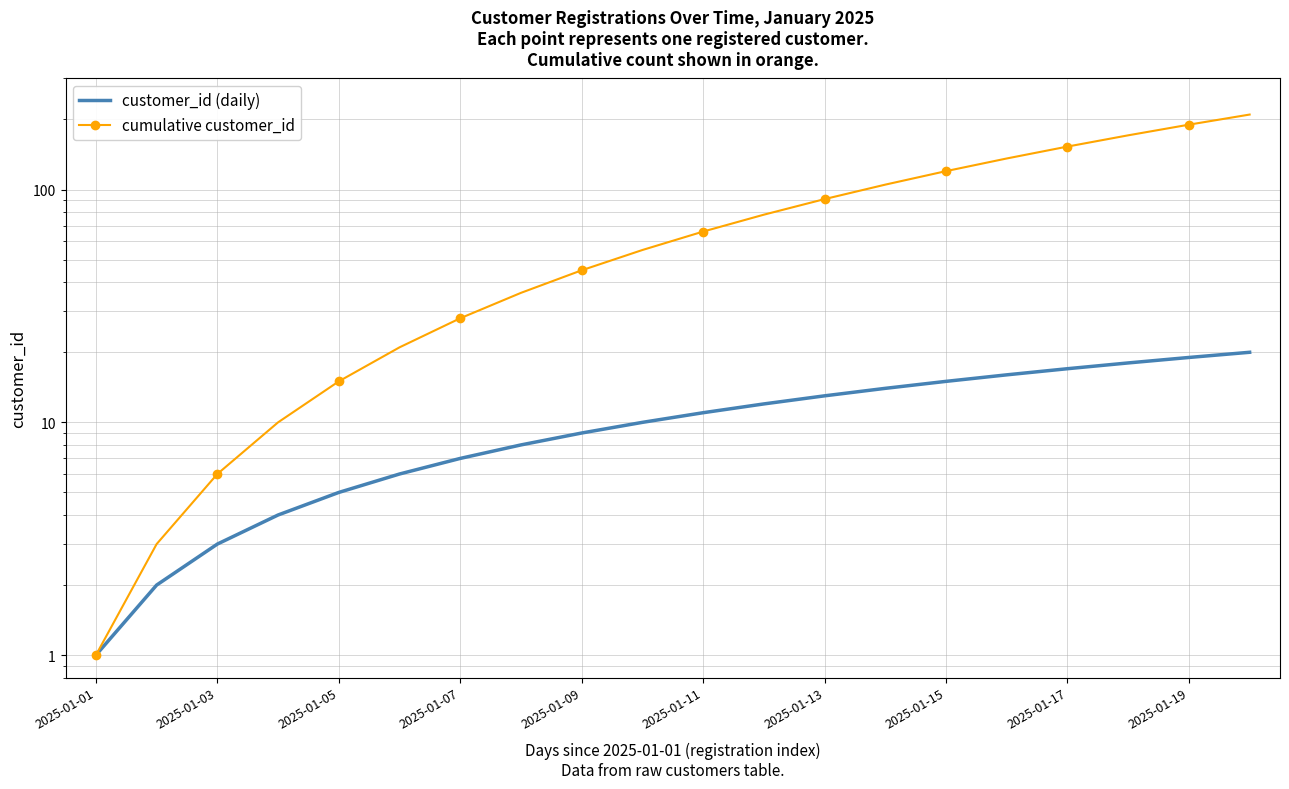

What is the smallest value displayed?

1